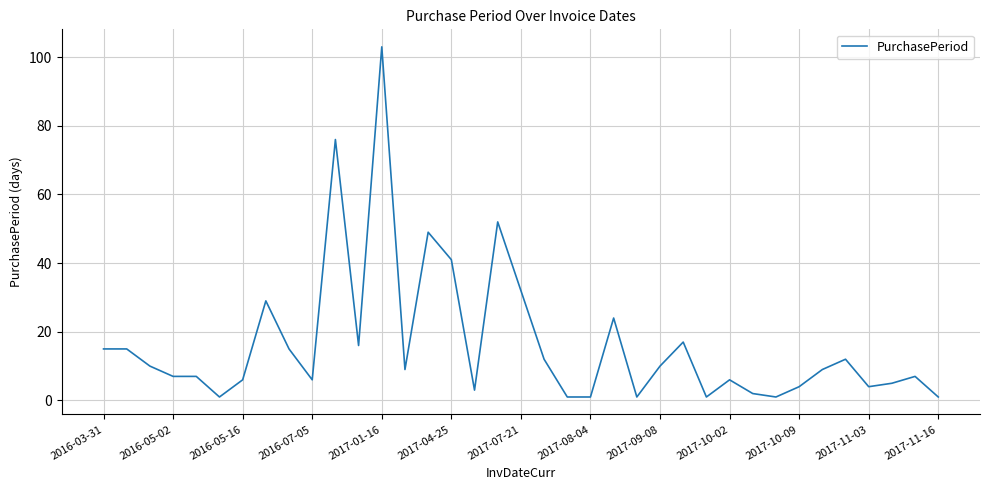

What is the difference between the maximum and minimum values?

102